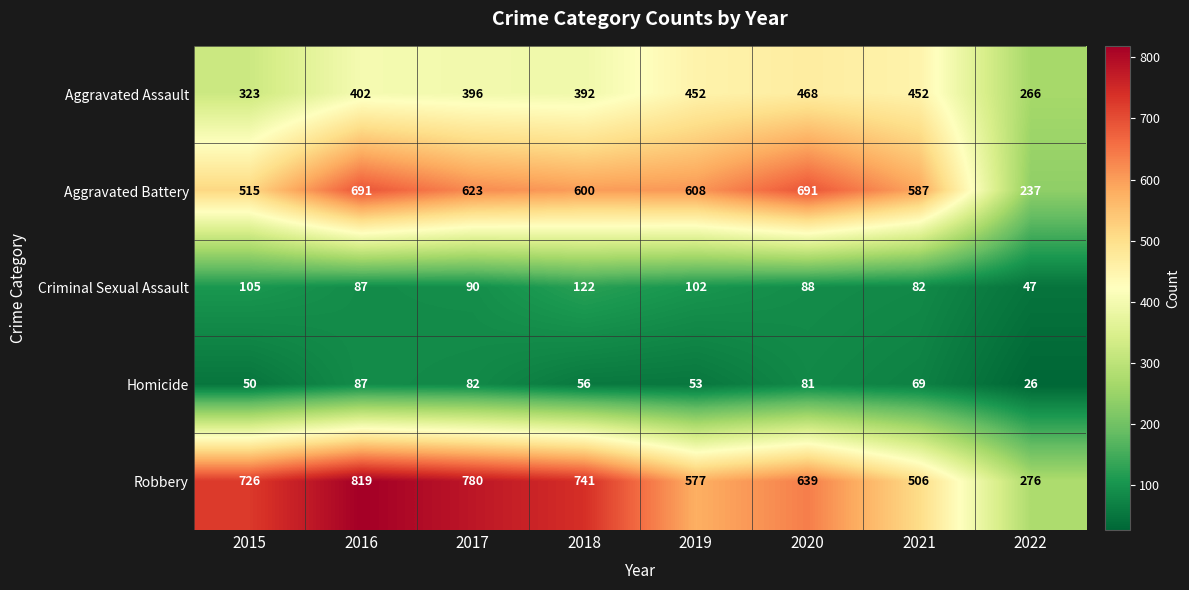

The Aggravated Battery series shows 237 at 2022. True or false?

True